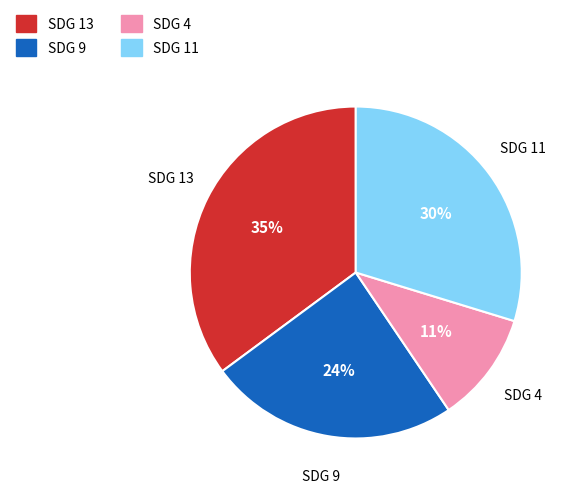

To the nearest percent, what percentage of the pie is SDG 9?

24%